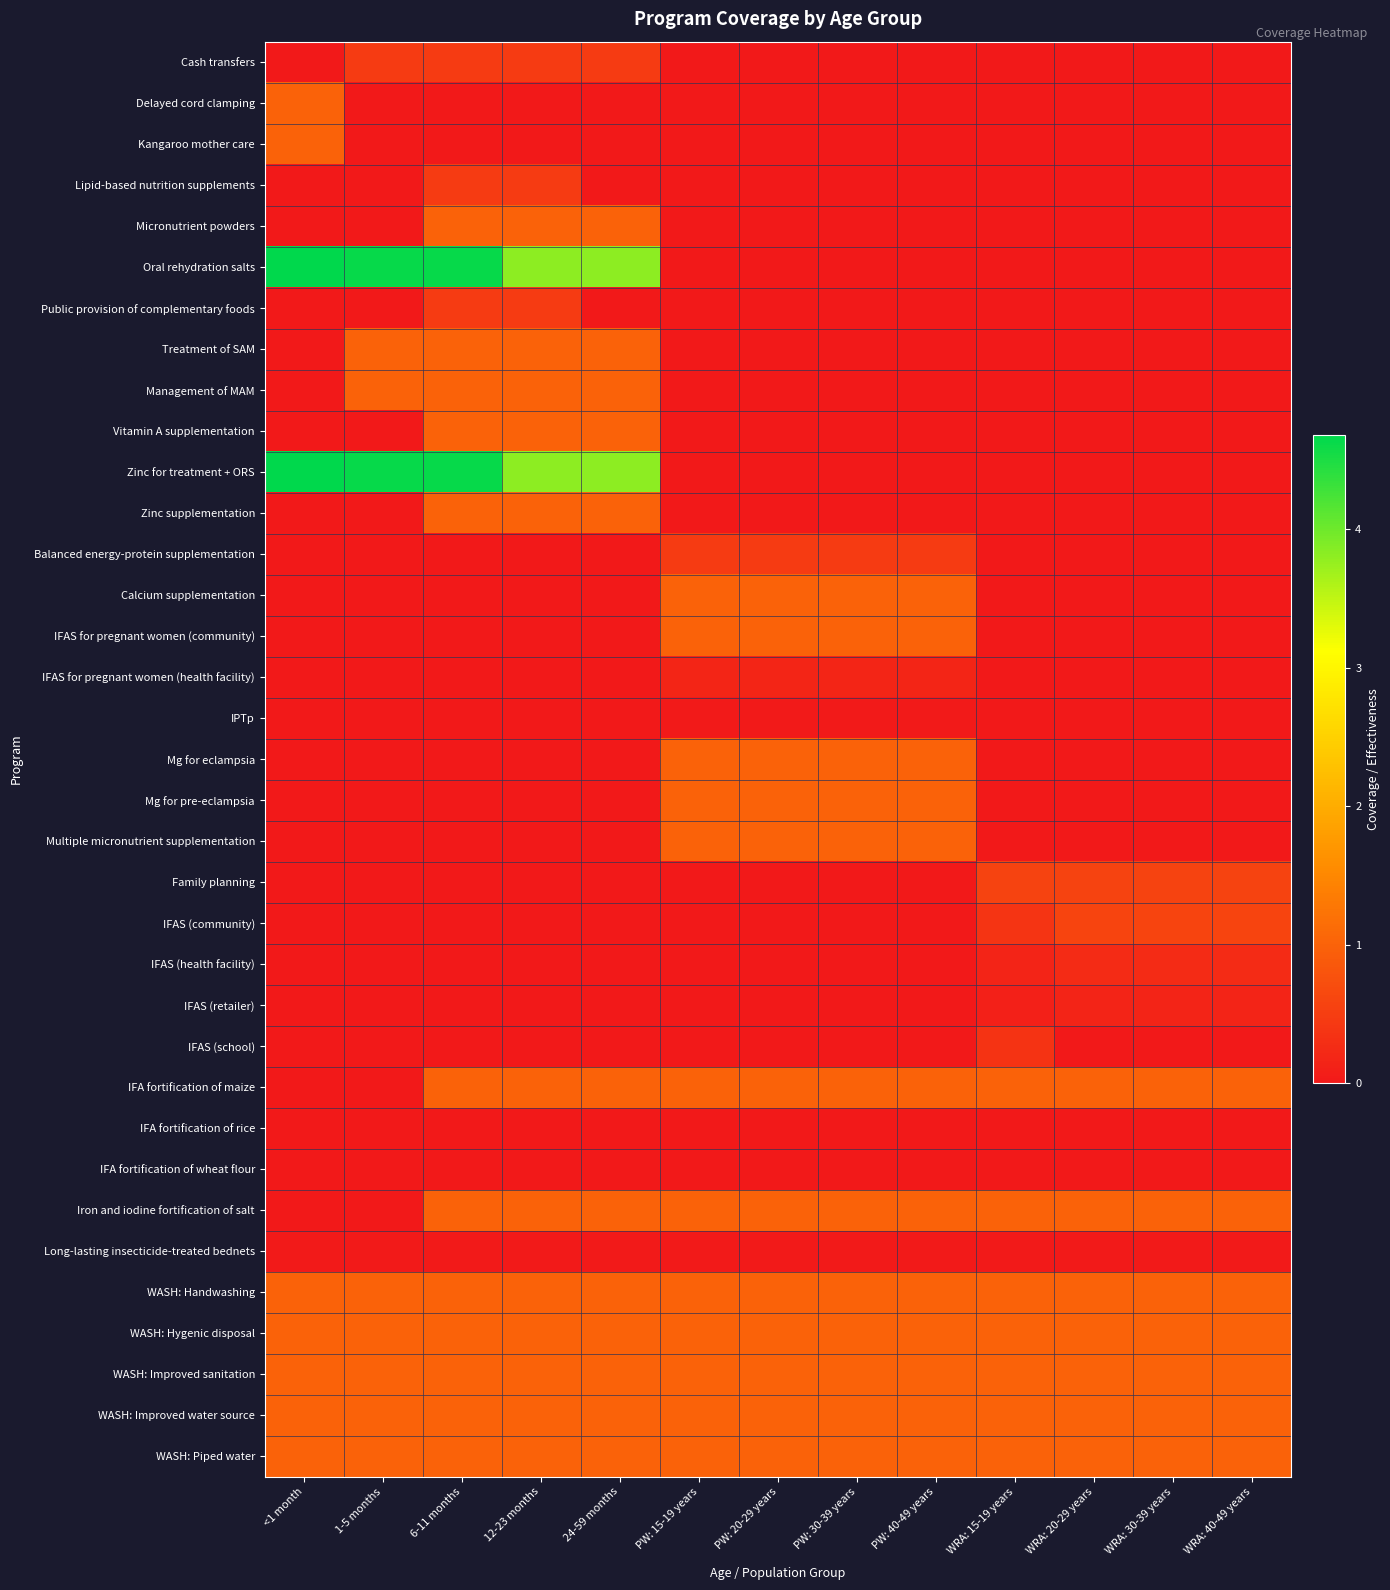

Which series has the largest total across all categories?

Oral rehydration salts